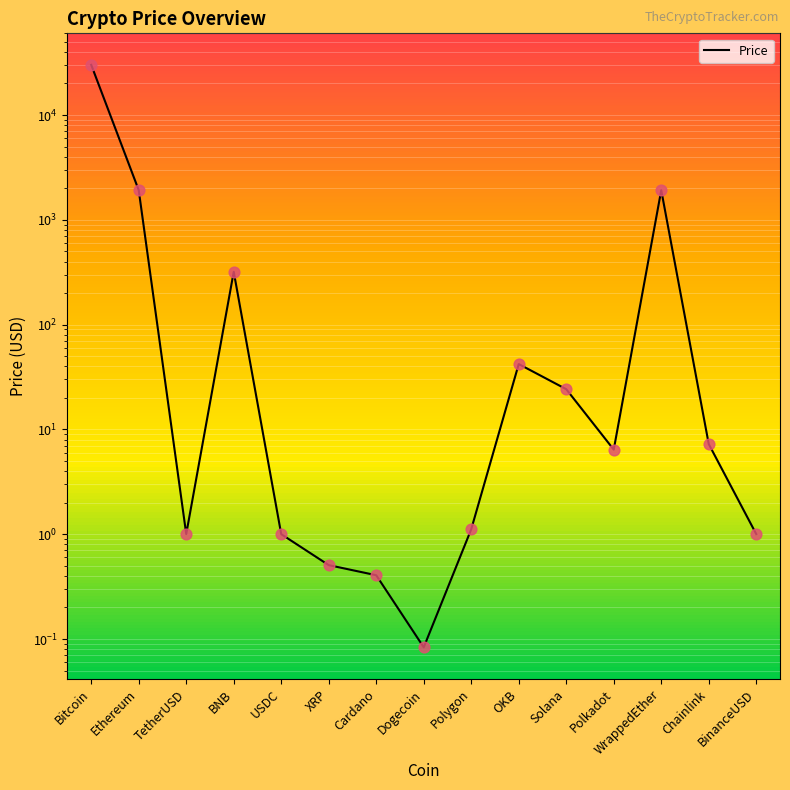

What is the ratio of the value at Bitcoin to the value at Polygon?

26979.9